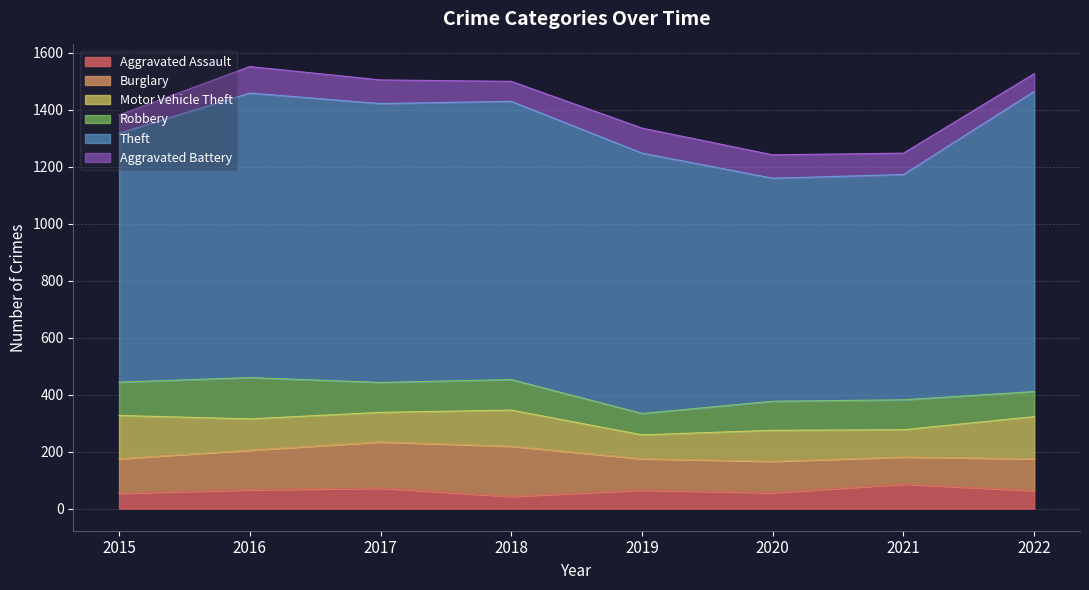

Is the value of Robbery at 2022 greater than the value of Motor Vehicle Theft at 2019?

Yes